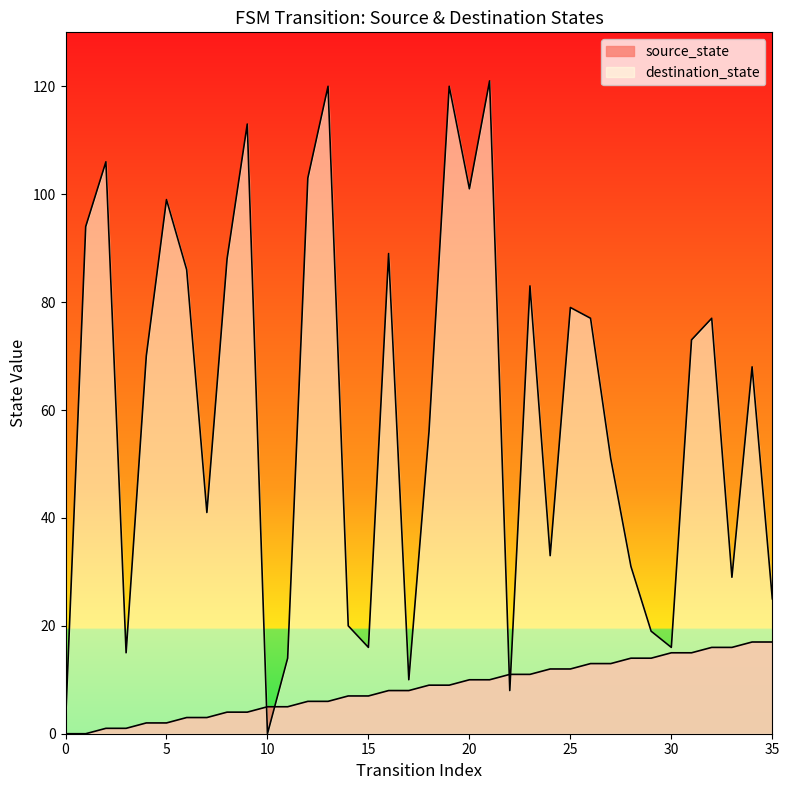

Which series has the widest spread of Y values?

destination_state